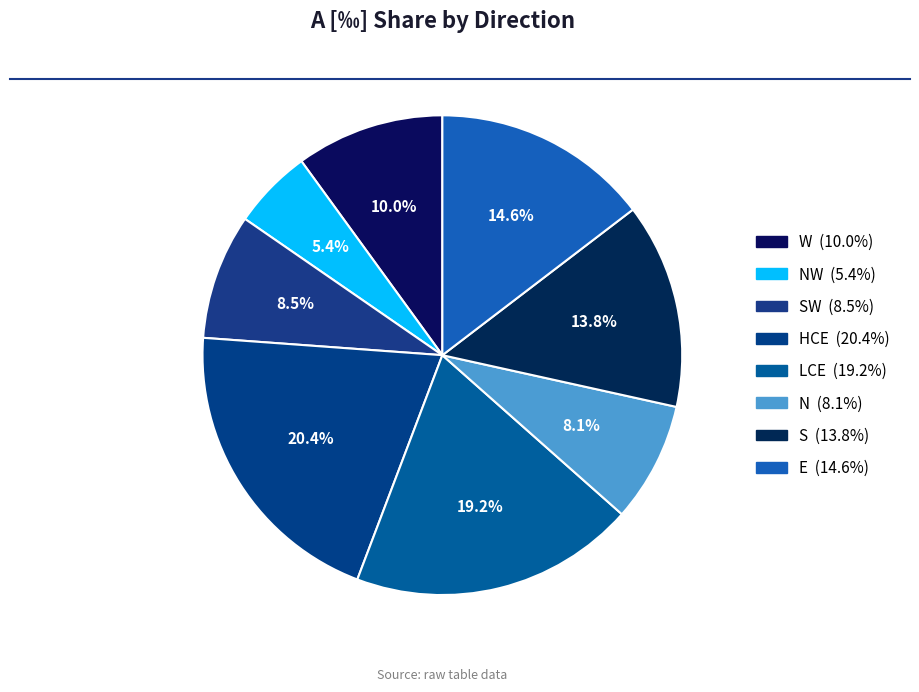

To the nearest percent, what is the difference between the largest and smallest slice percentages?

15%